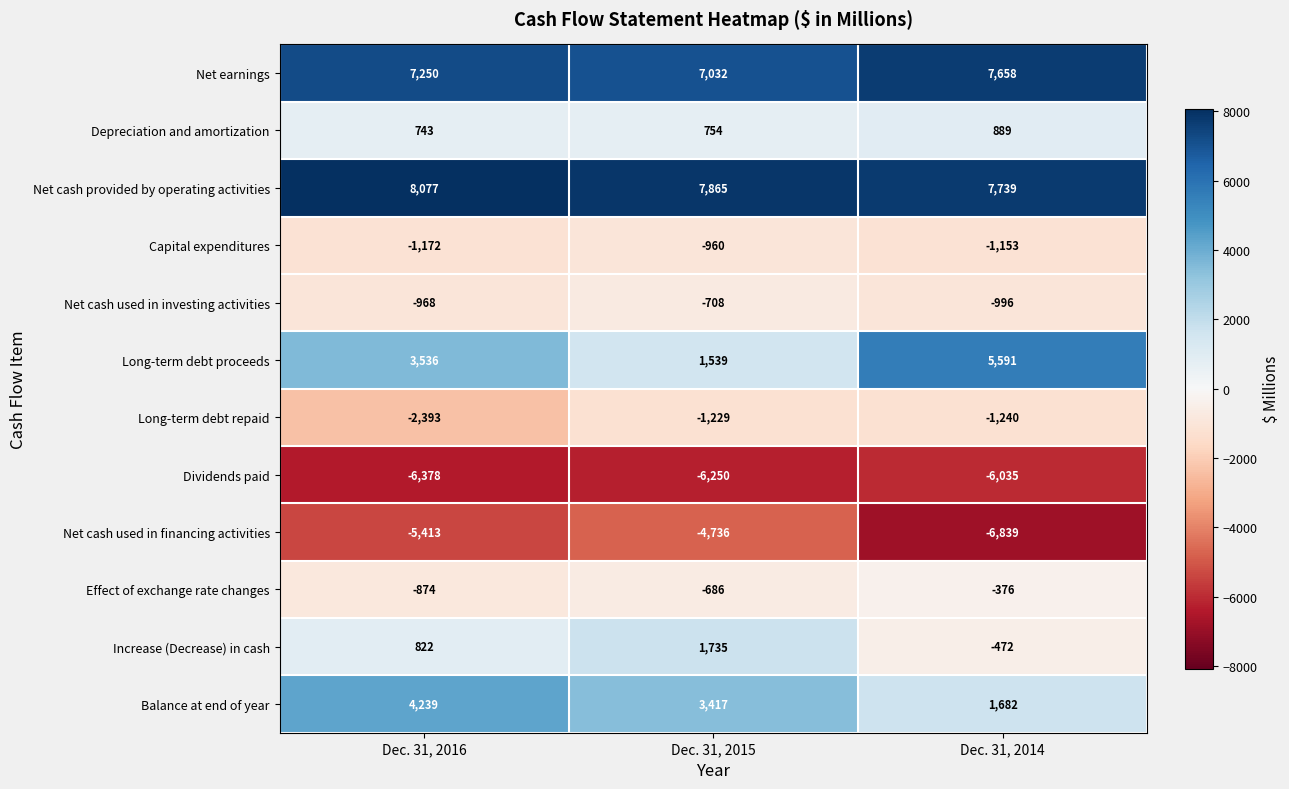

Is it true that Capital expenditures equals -1153 at Dec. 31, 2014?

True